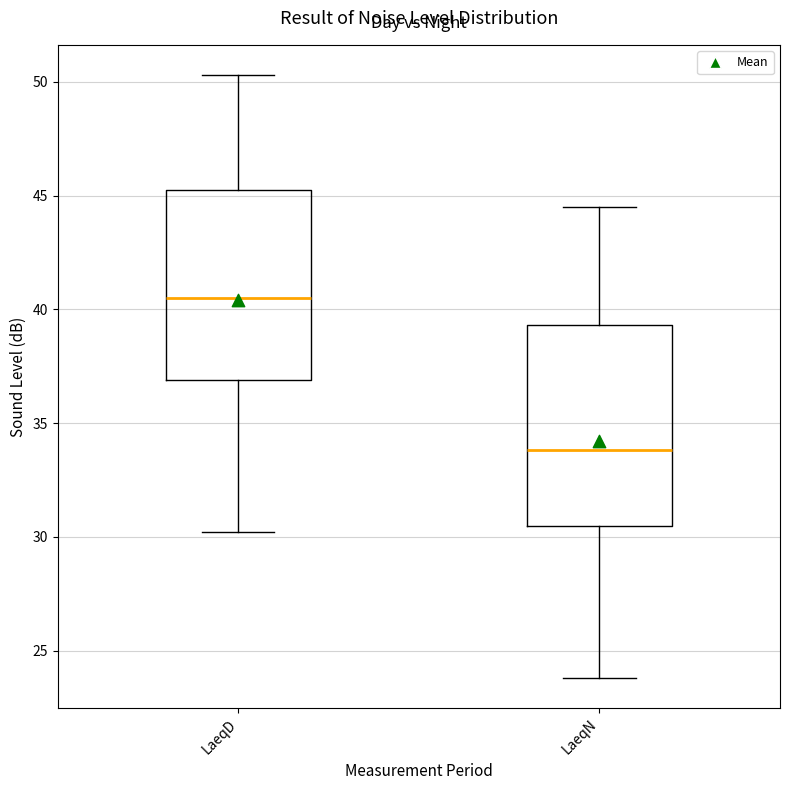

Reading left to right, transcribe this box plot: for each box, give where its median line is, the range the box spans, and where its two whiskers end, as read against the y-axis. The values are not printed on the chart, so give them approximately, as read against the axis.

LaeqD: median 40.5, box 37.0 to 45.0, whiskers 30.0 to 50.5
LaeqN: median 34.0, box 30.5 to 39.5, whiskers 24.0 to 44.5